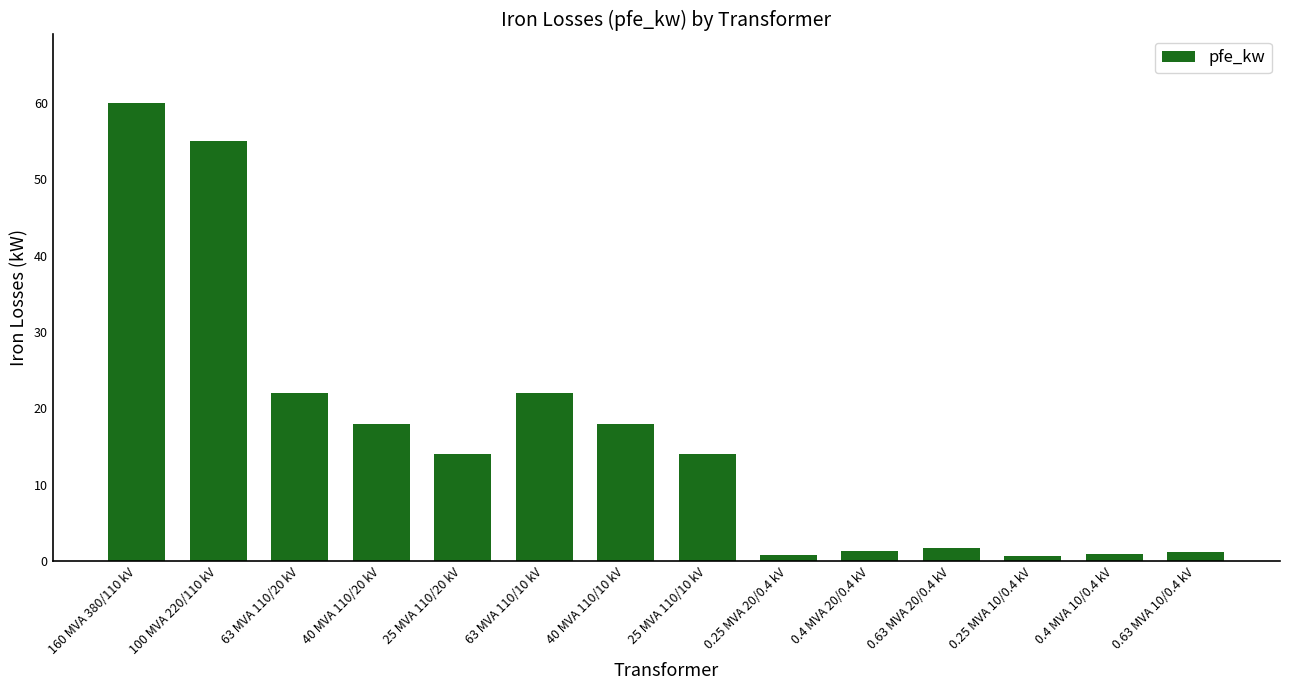

What is the maximum value shown in the chart?

60.0